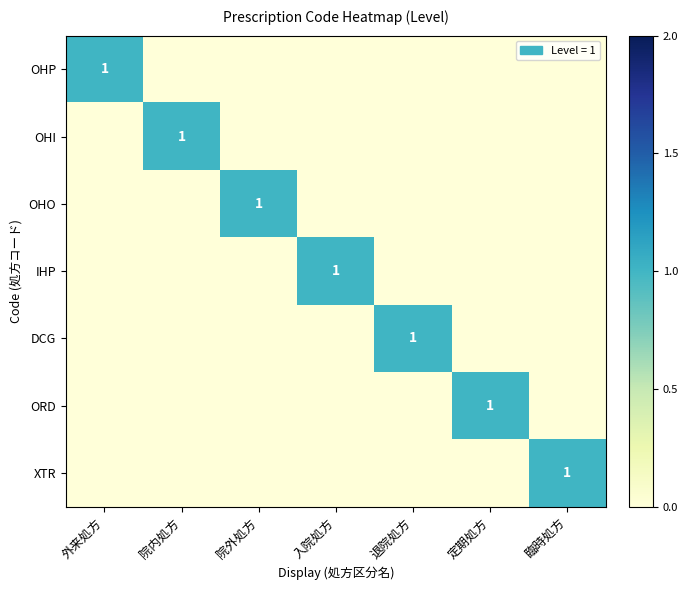

At which label does DCG reach its minimum?

外来処方